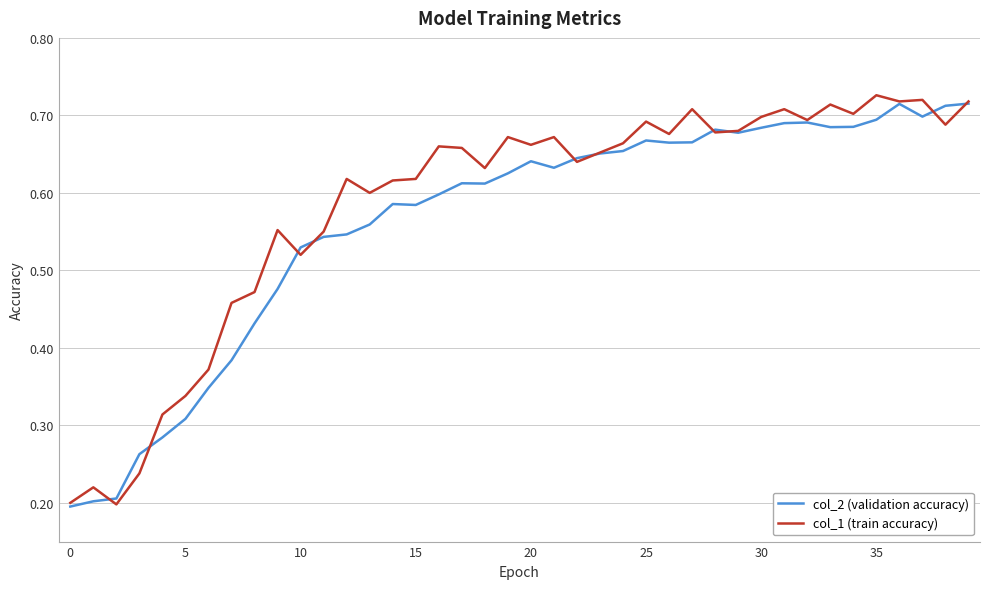

What are all the series names shown in the legend?

col_2 (validation accuracy), col_1 (train accuracy)